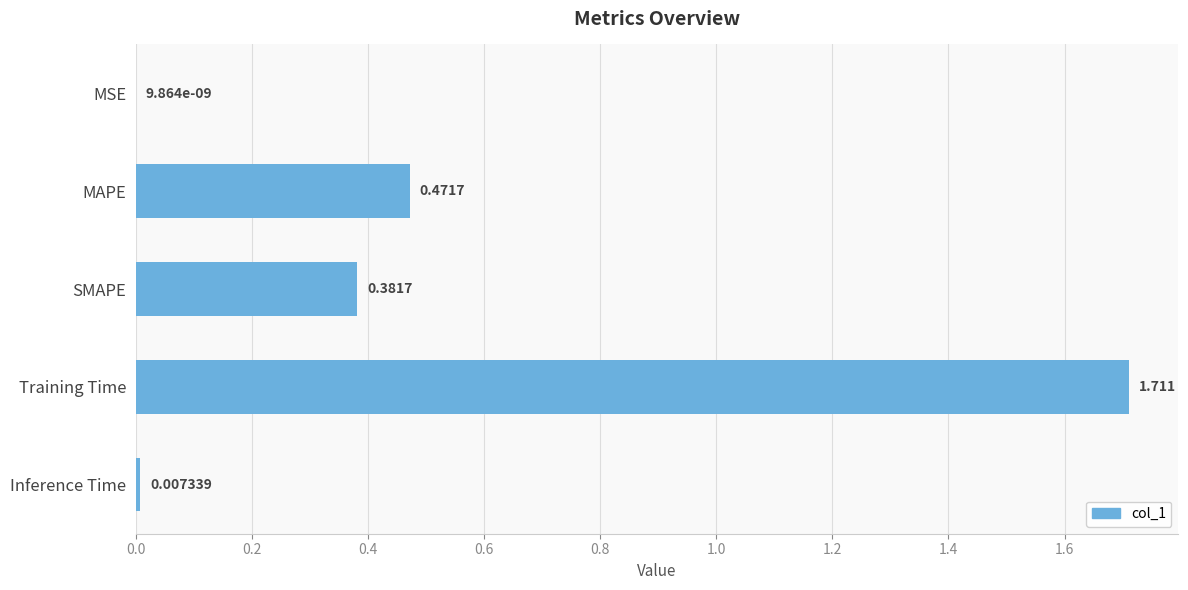

Which has a higher value, MSE or Inference Time?

Inference Time